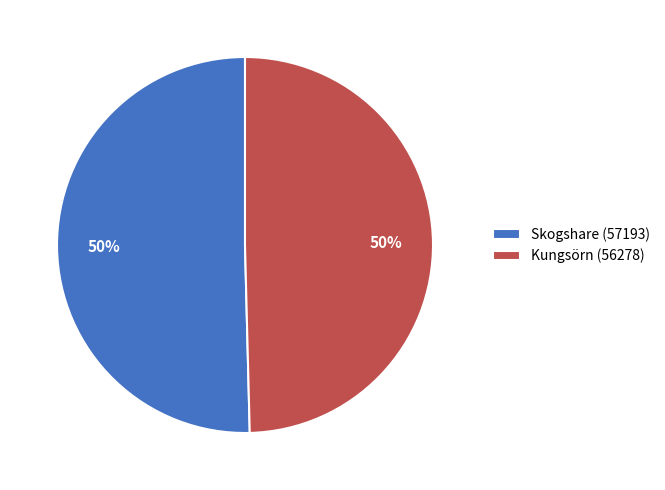

To the nearest percent, what percentage of the pie is Kungsörn (56278)?

50%